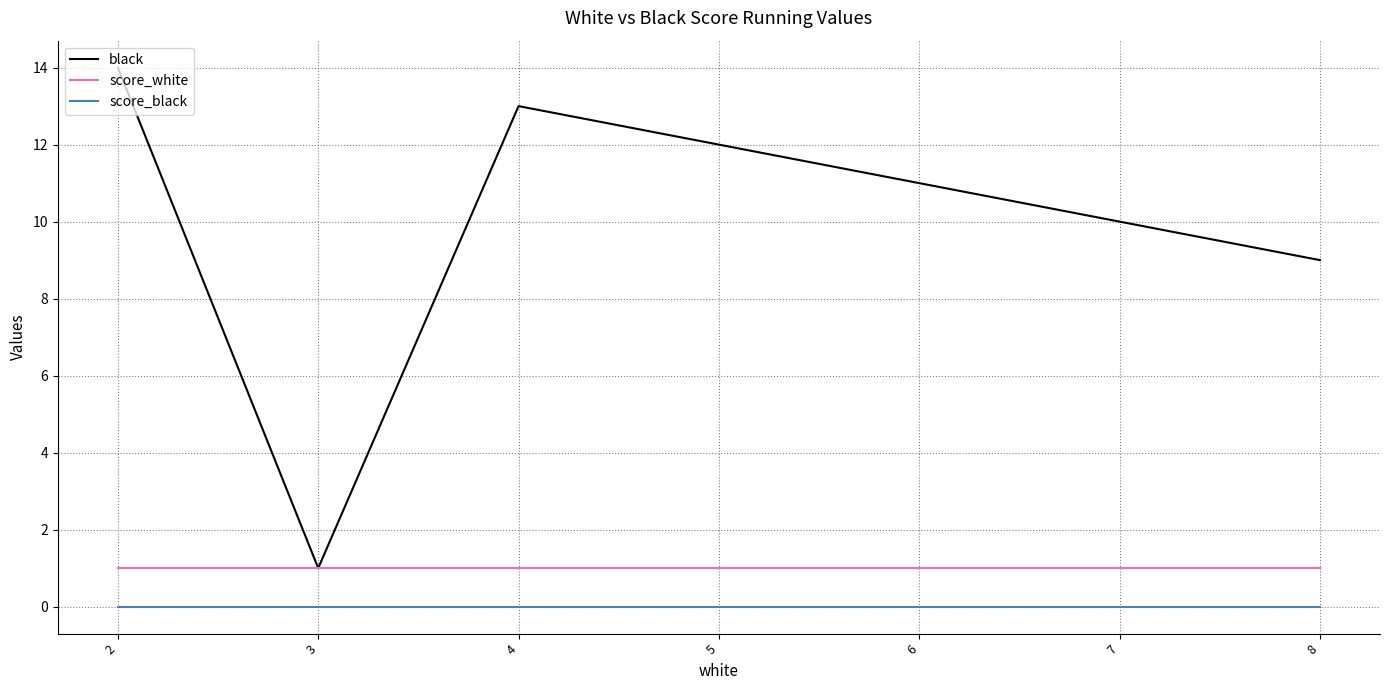

True or false: black and score_black cross at least once.

False